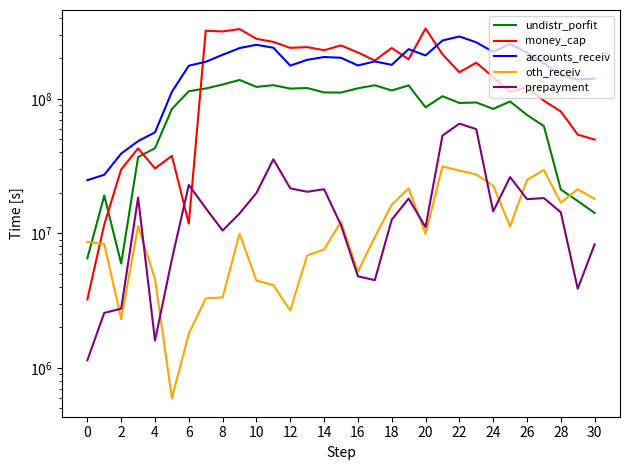

How many intersections are there between undistr_porfit and oth_receiv?

2